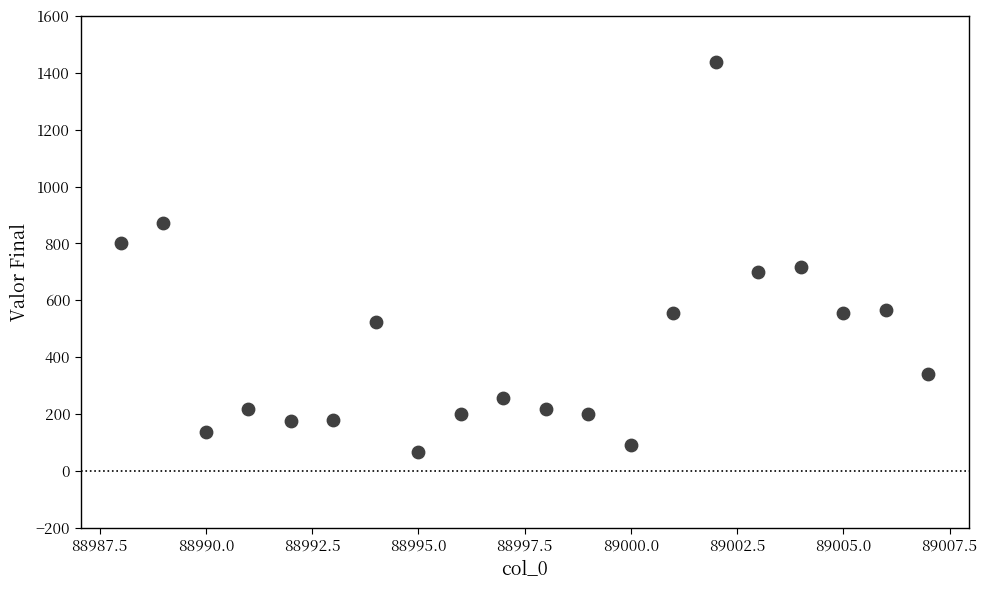

What is the range of Y values (max minus min)?

1374